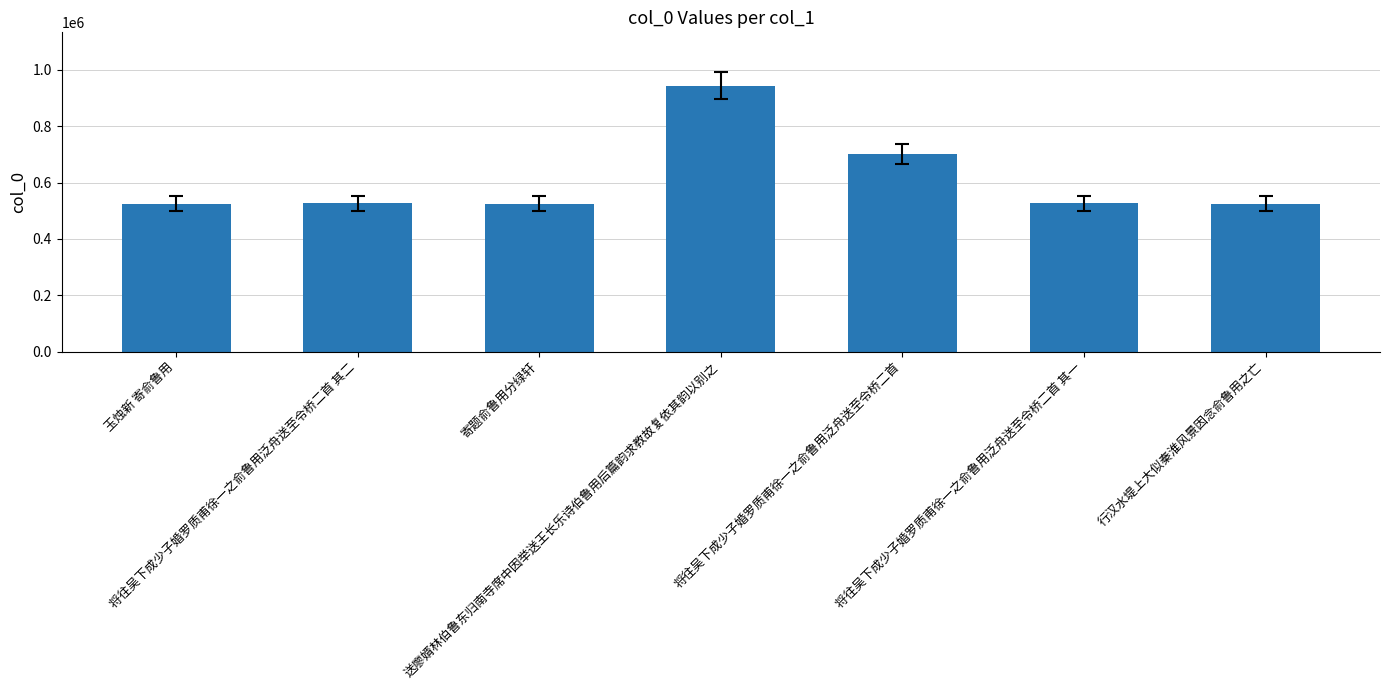

What is the value of the 3rd bar from the left?

525931